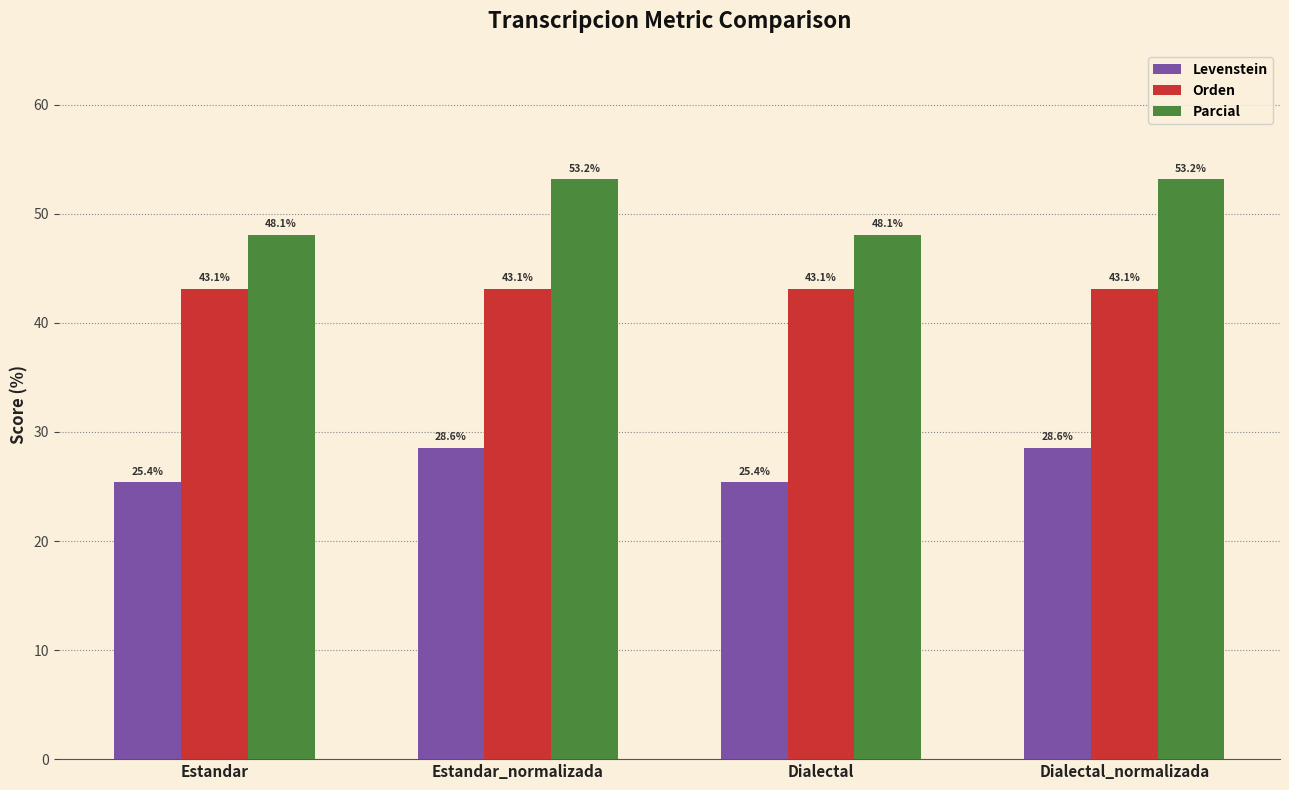

Which series has the widest spread of values?

Parcial